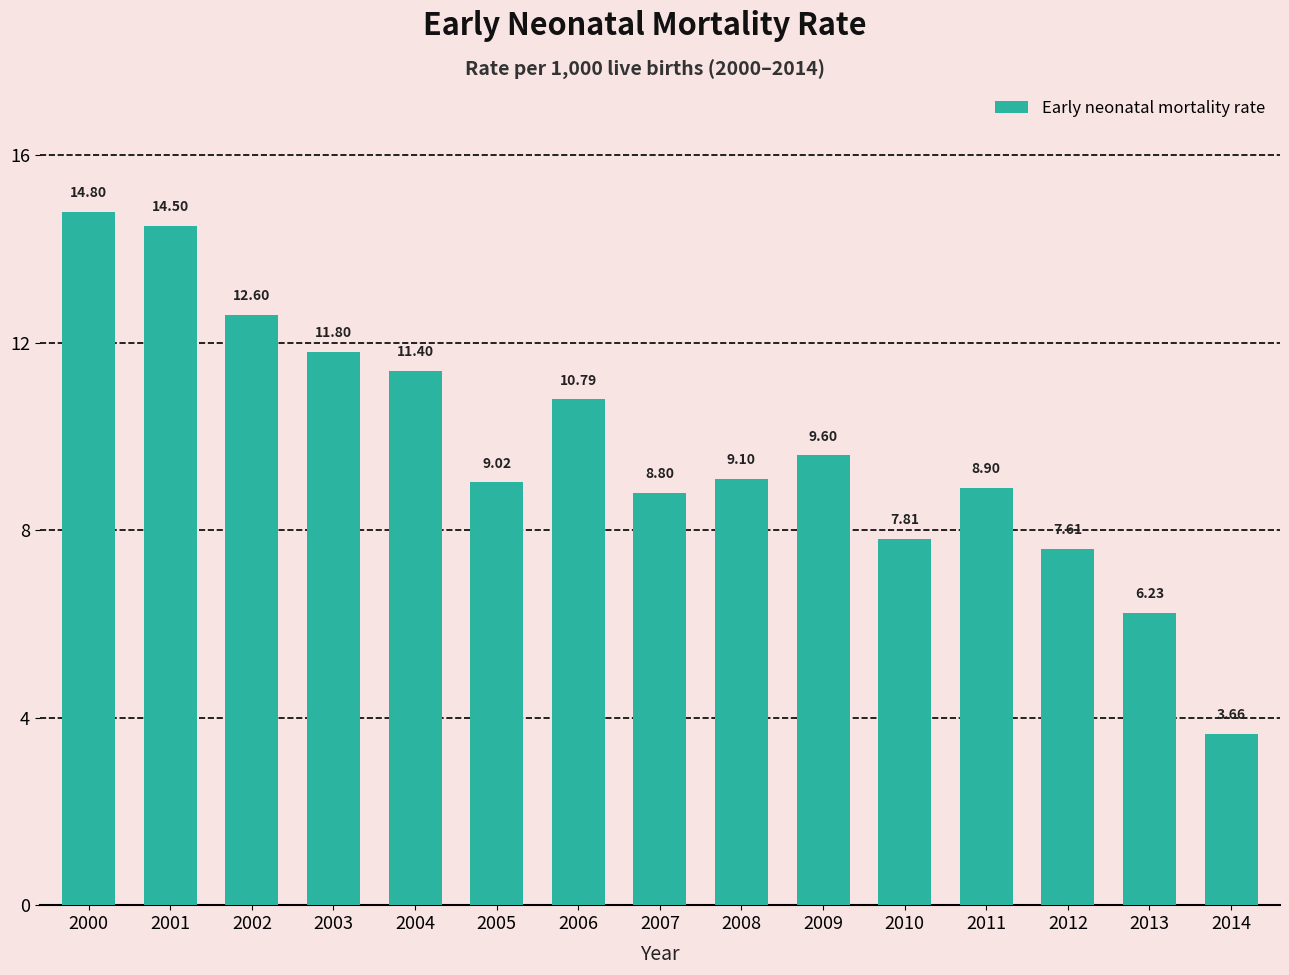

Which category has the lowest value across all series?

2014